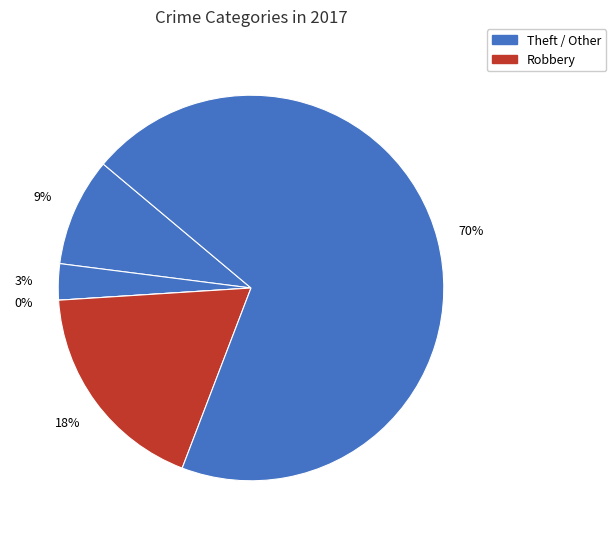

To the nearest percent, what is the difference between the Robbery and Theft slice percentages?

52%